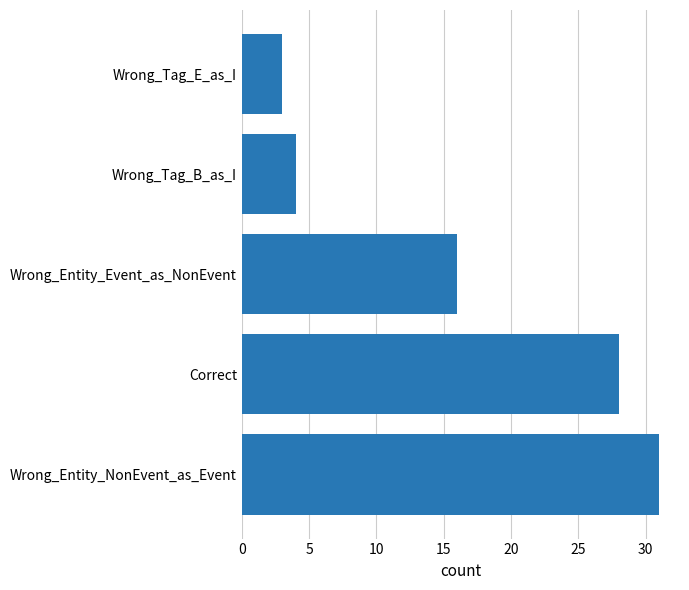

Rank the categories by value from lowest to highest.

Wrong_Tag_E_as_I, Wrong_Tag_B_as_I, Wrong_Entity_Event_as_NonEvent, Correct, Wrong_Entity_NonEvent_as_Event